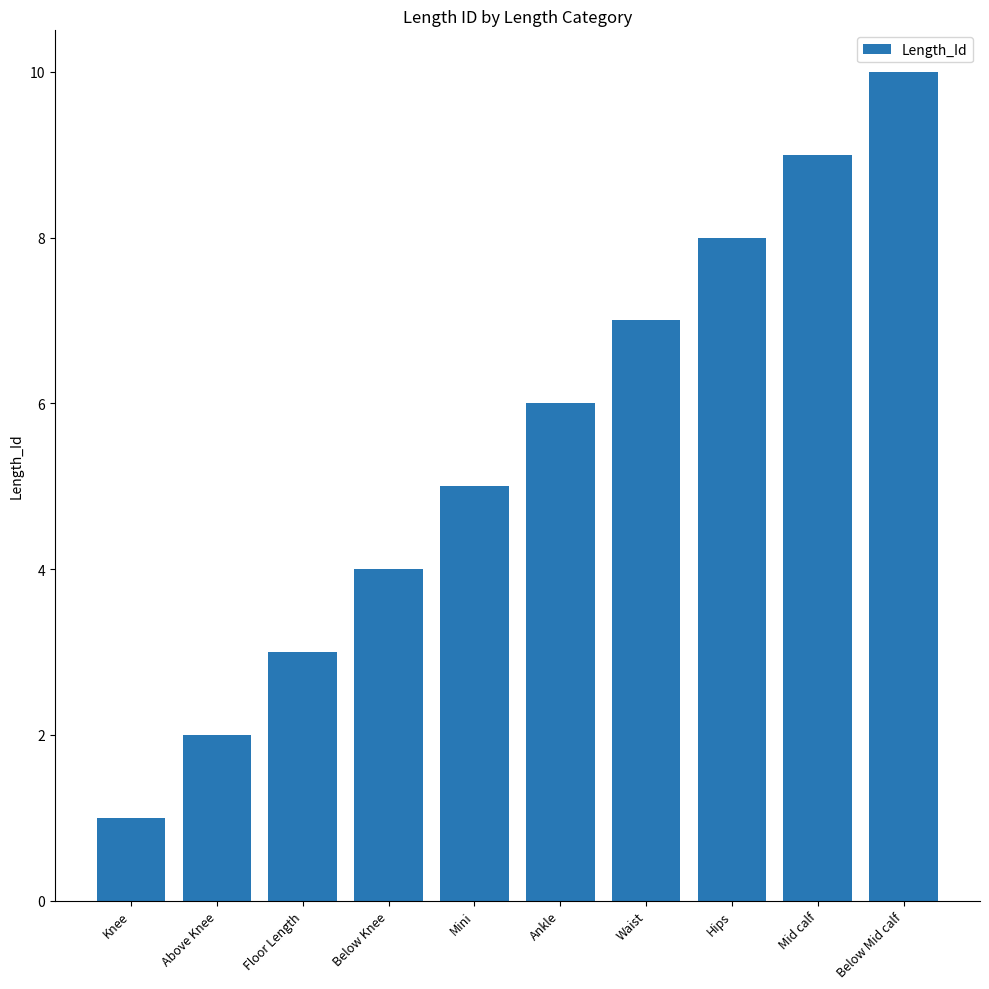

The value at Floor Length is 3. True or false?

True